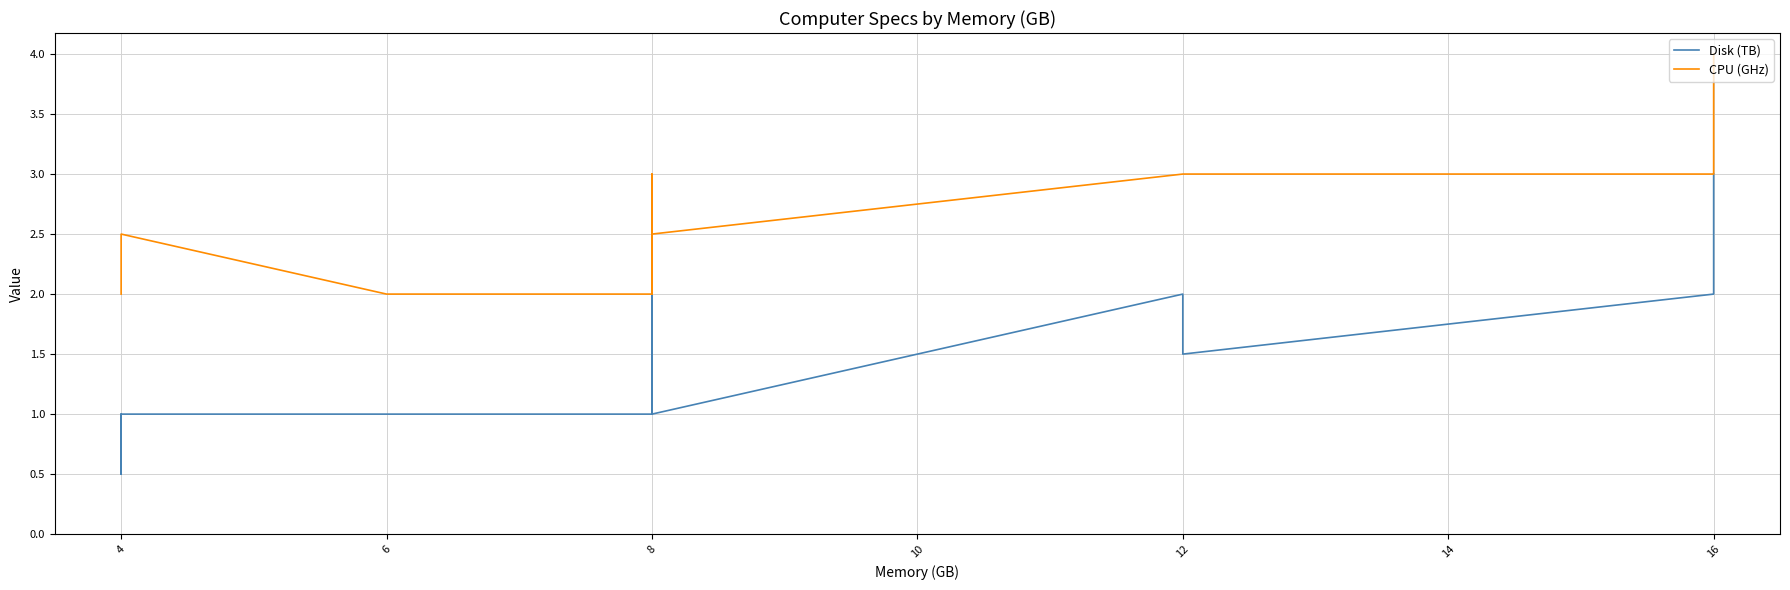

Rank the series by their maximum value, from highest to lowest.

CPU (GHz), Disk (TB)